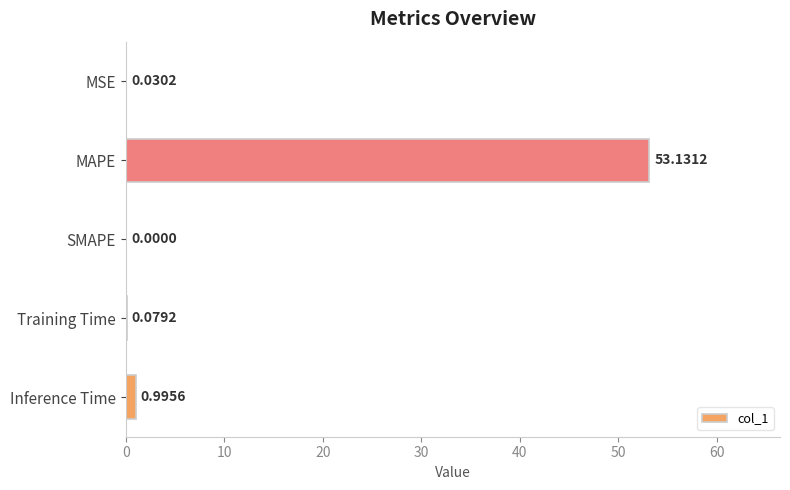

Between Inference Time and MAPE, which is larger?

MAPE